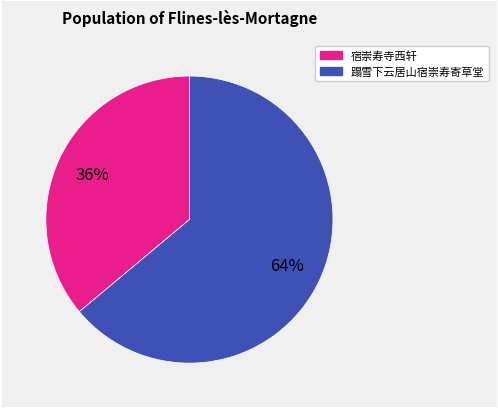

Which slice is the smallest?

宿崇寿寺西轩